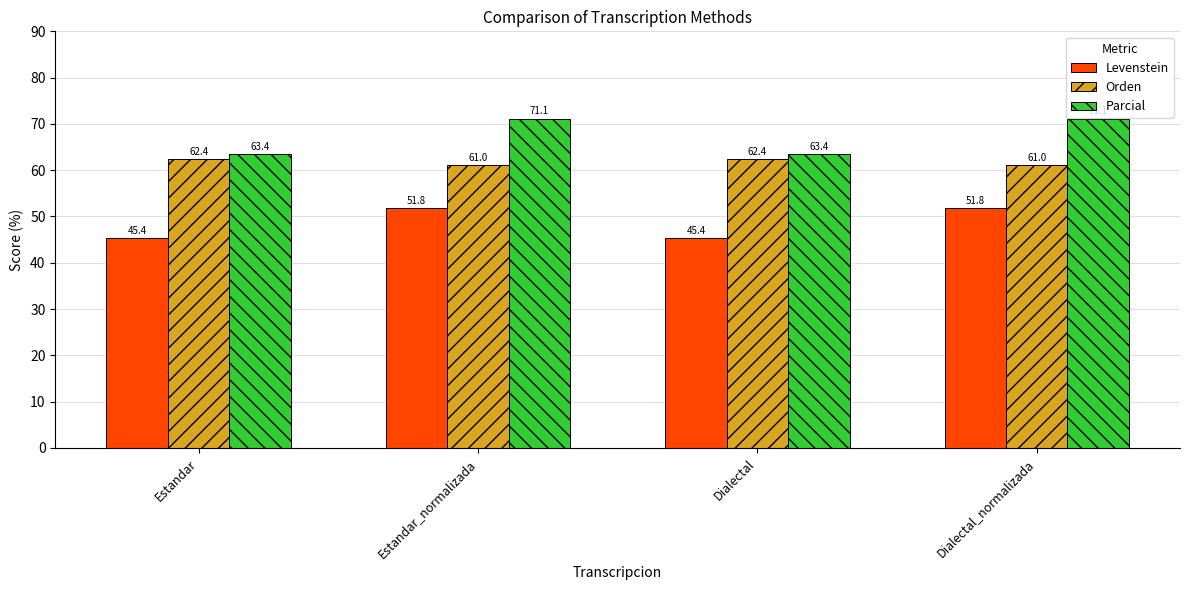

What is the approximate value of Parcial at Estandar_normalizada?

71.1